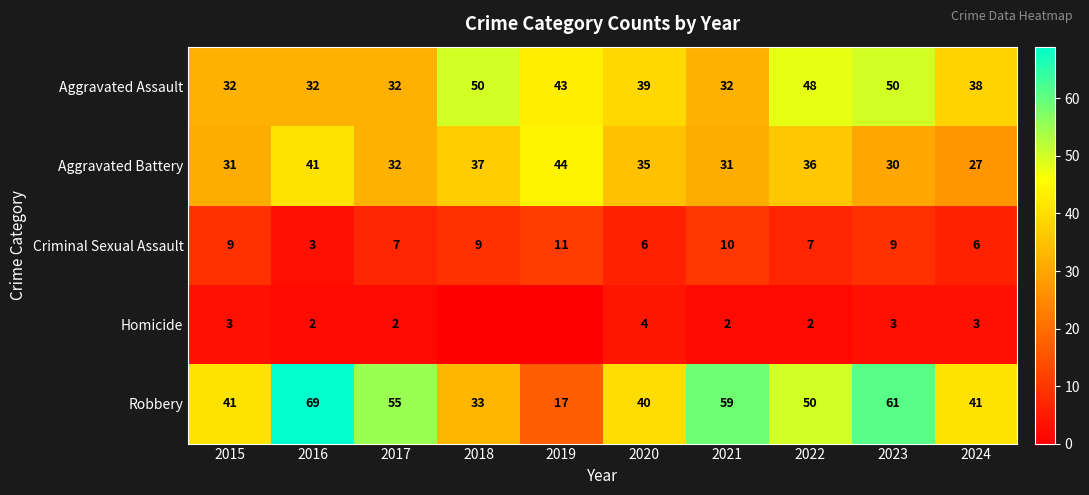

Which label corresponds to the largest value in the chart?

2016